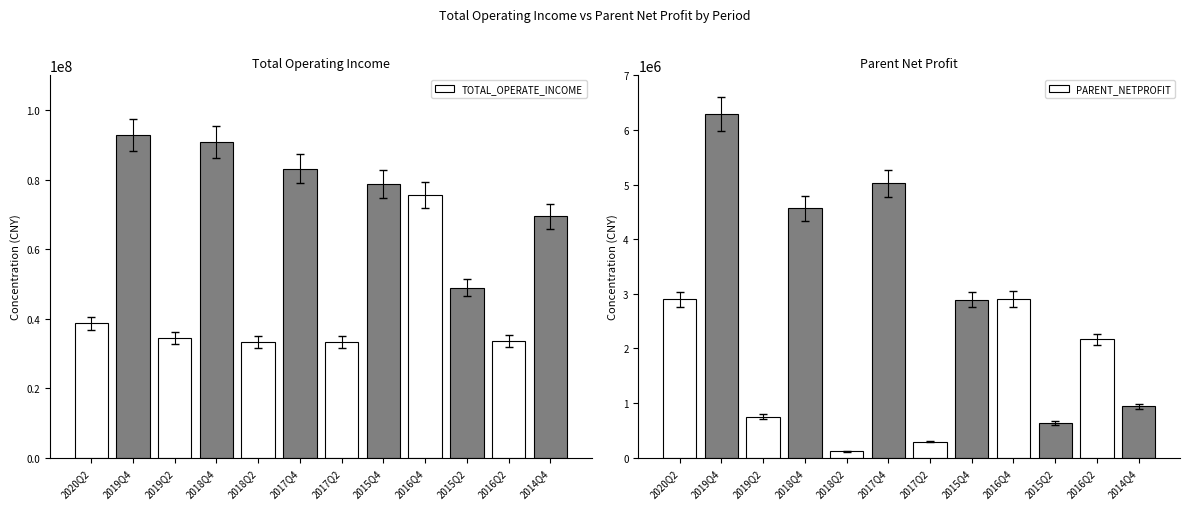

What is the approximate value of TOTAL_OPERATE_INCOME at 2017Q2?

33367141.0